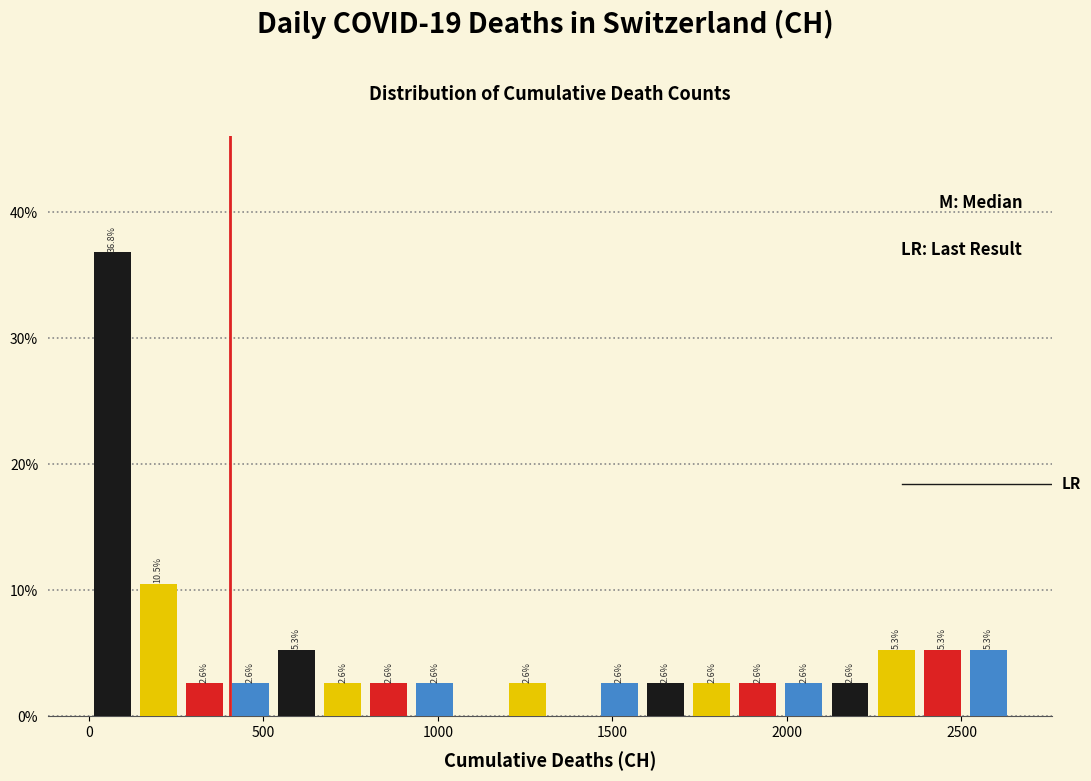

Around what value on the x-axis is the tallest bar? Give the approximate position of its centre, as read against the axis.

50